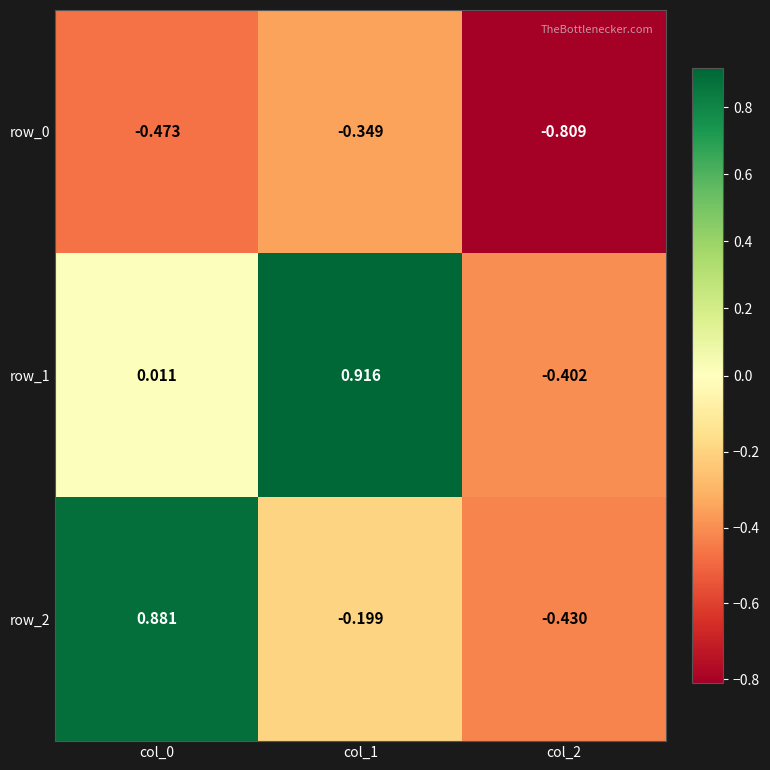

How many values in the row_1 series exceed 0?

2